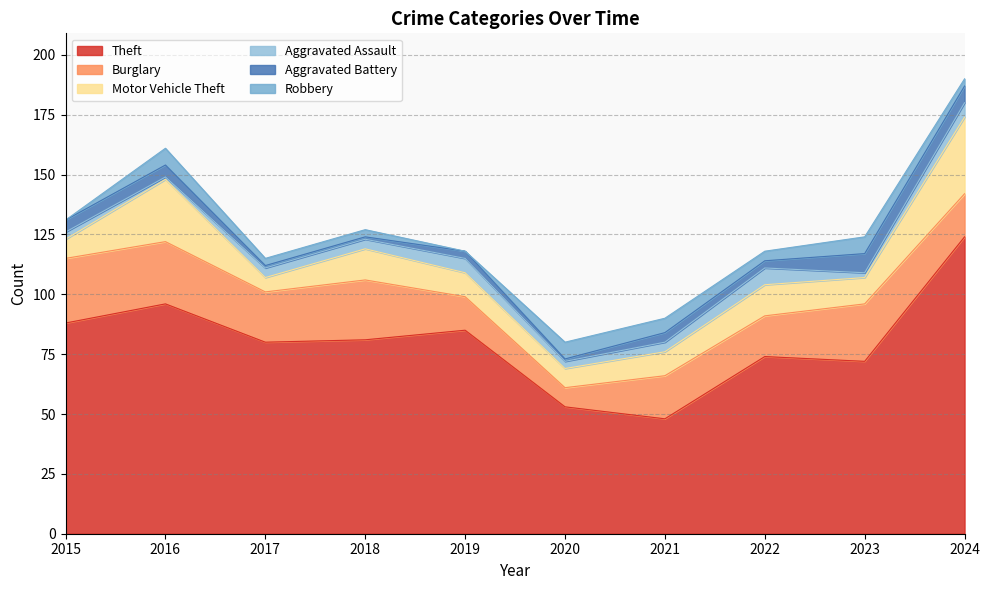

Read the Theft value at 2020.

53